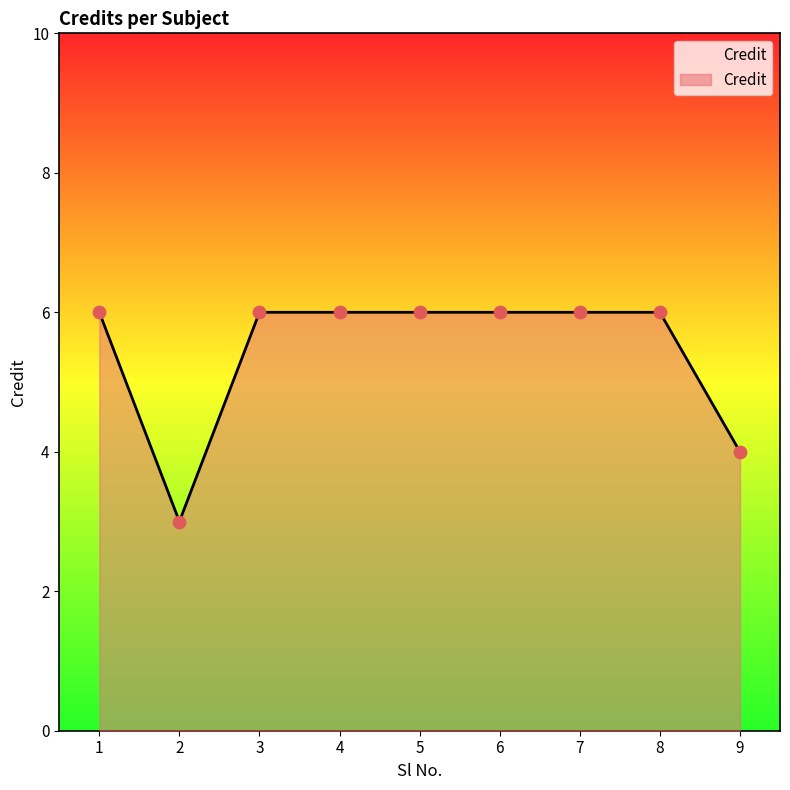

Approximately how many times larger is the value at 8 compared to 1?

1.0